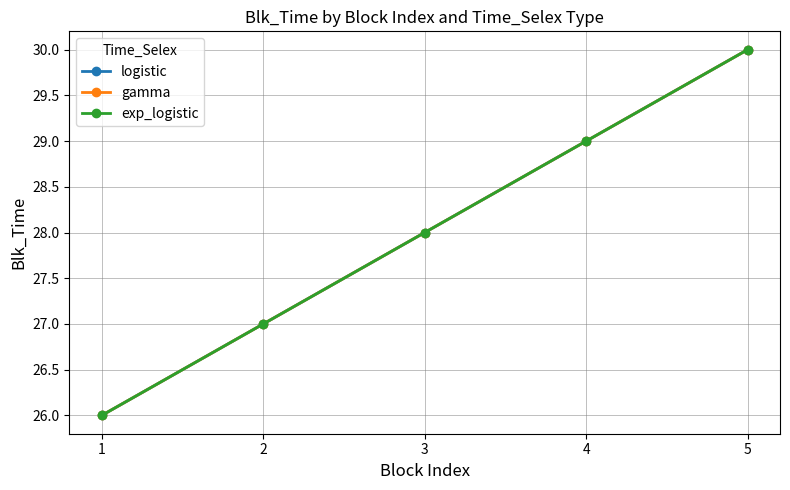

The logistic series shows 5 at 1. True or false?

False